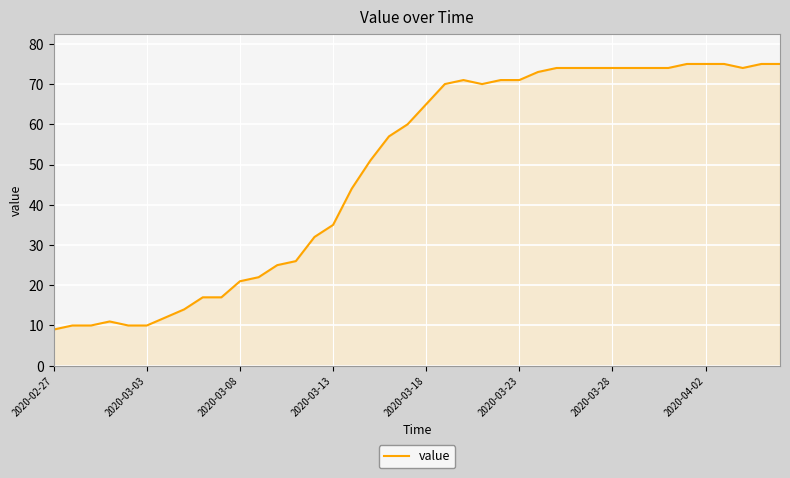

What is the smallest value displayed?

9